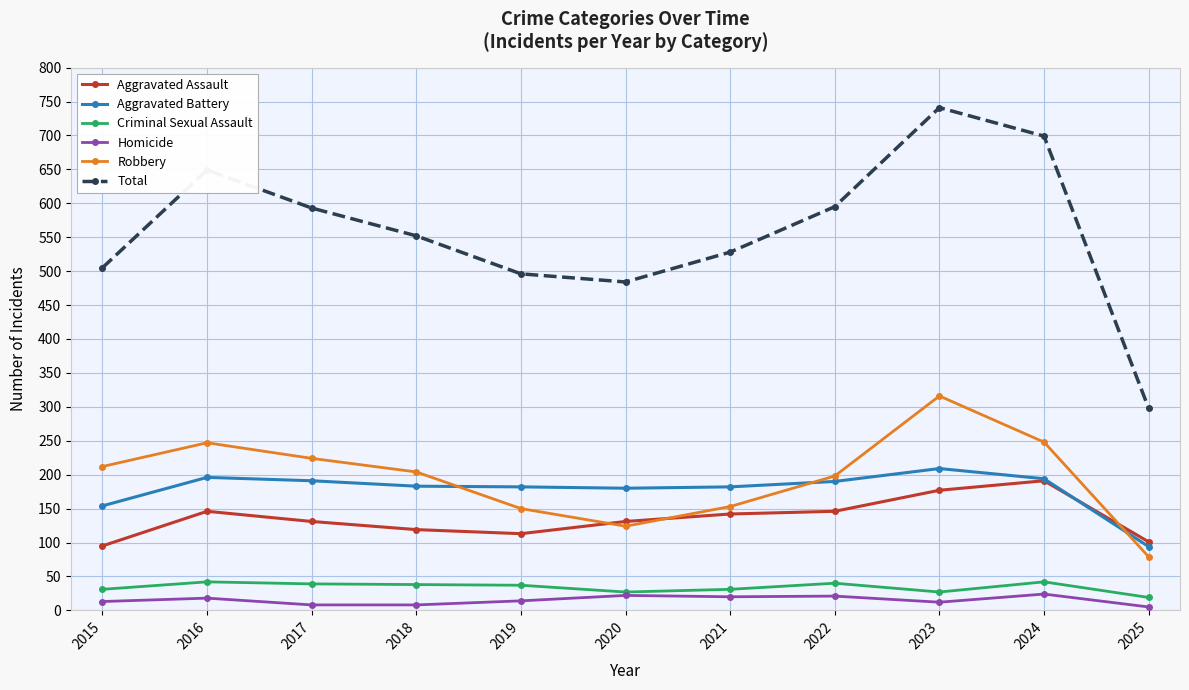

Is the value of Robbery at 2019 greater than the value of Criminal Sexual Assault at 2019?

Yes